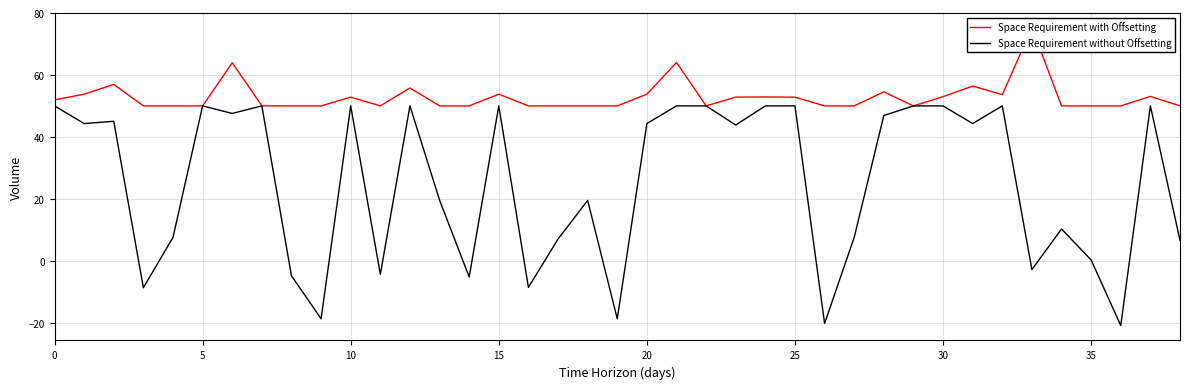

What is the value of the Space Requirement without Offsetting point at the 29th from the left?

46.9